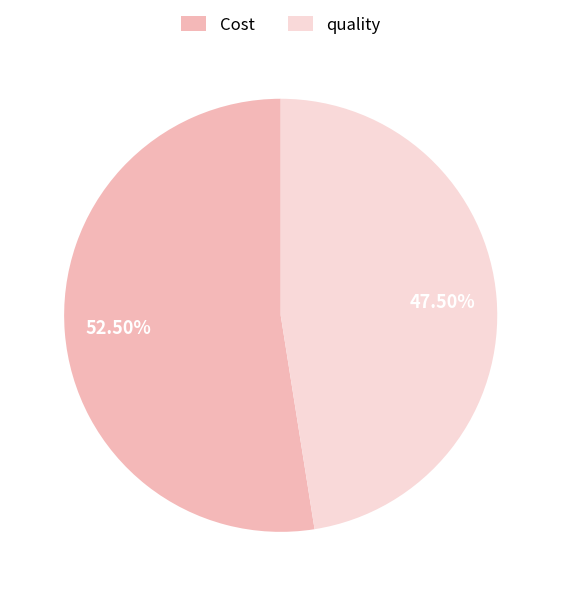

What is the largest slice in the pie chart?

Cost